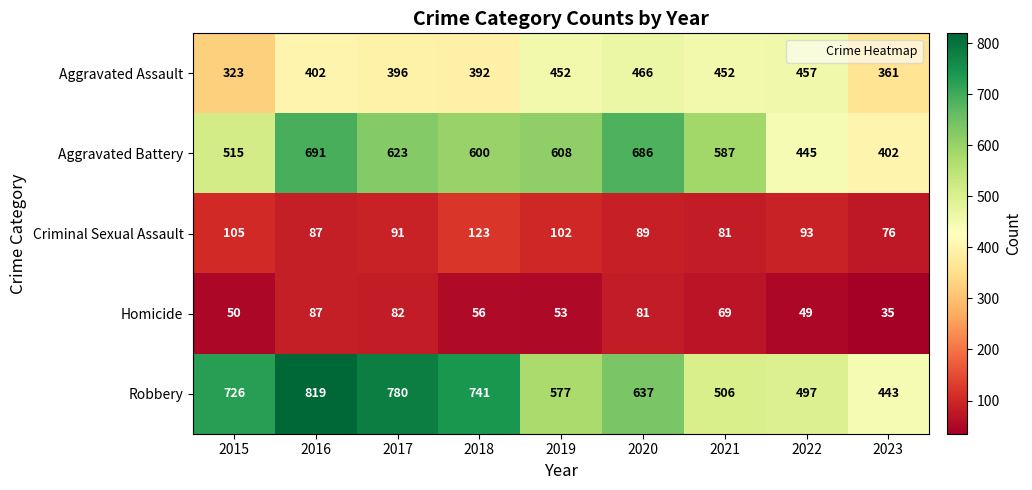

What is the total value across all series at 2021?

1695